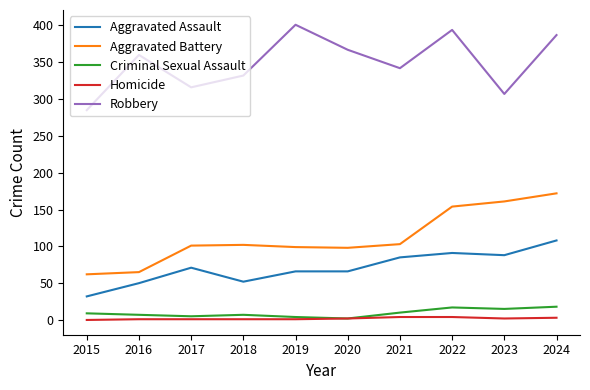

What is the greatest value displayed?

401